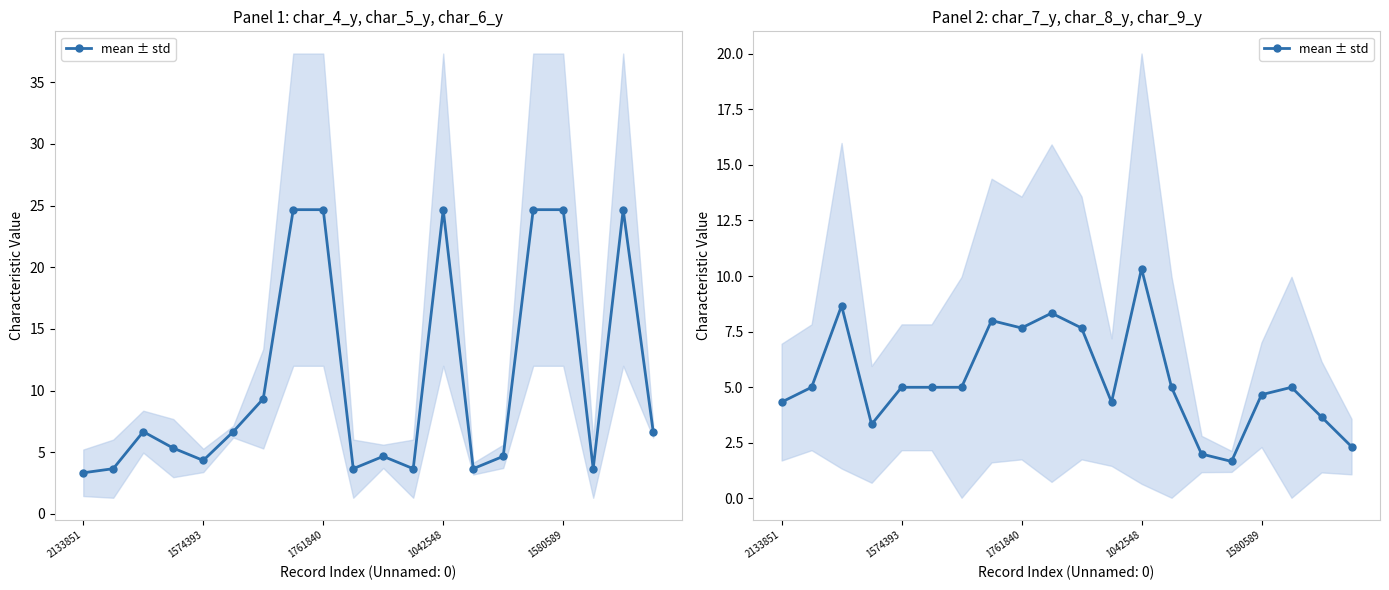

What is the difference between the second highest and minimum values?

7.0